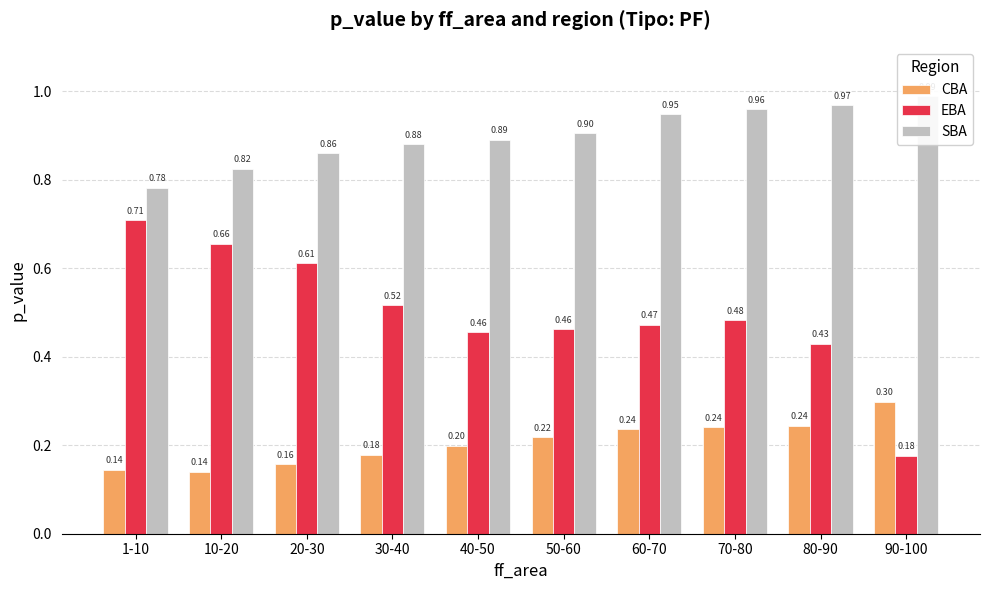

What are all the series names shown in the legend?

CBA, EBA, SBA